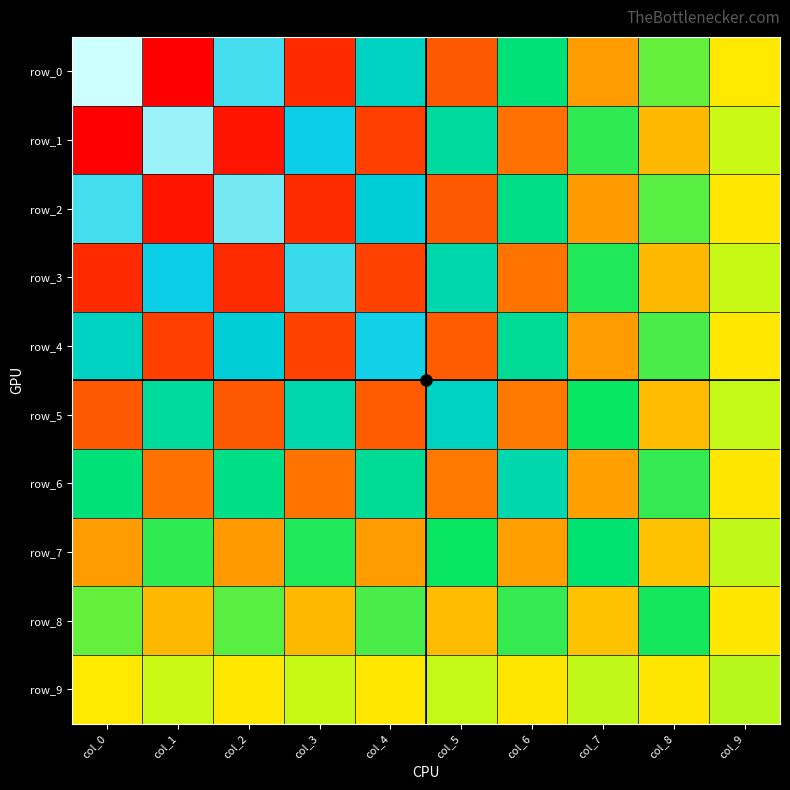

Which has a higher value, col_8 or col_2?

col_2